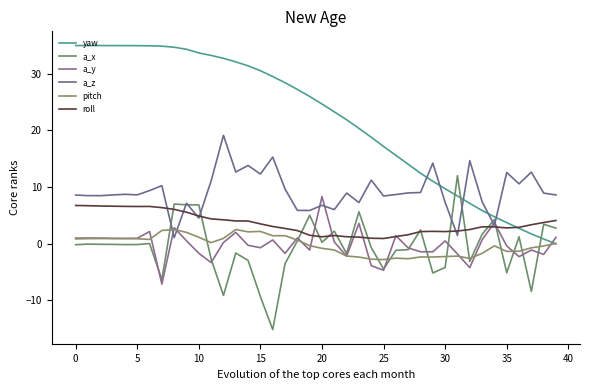

What is the label of the 26th point from the right?

14